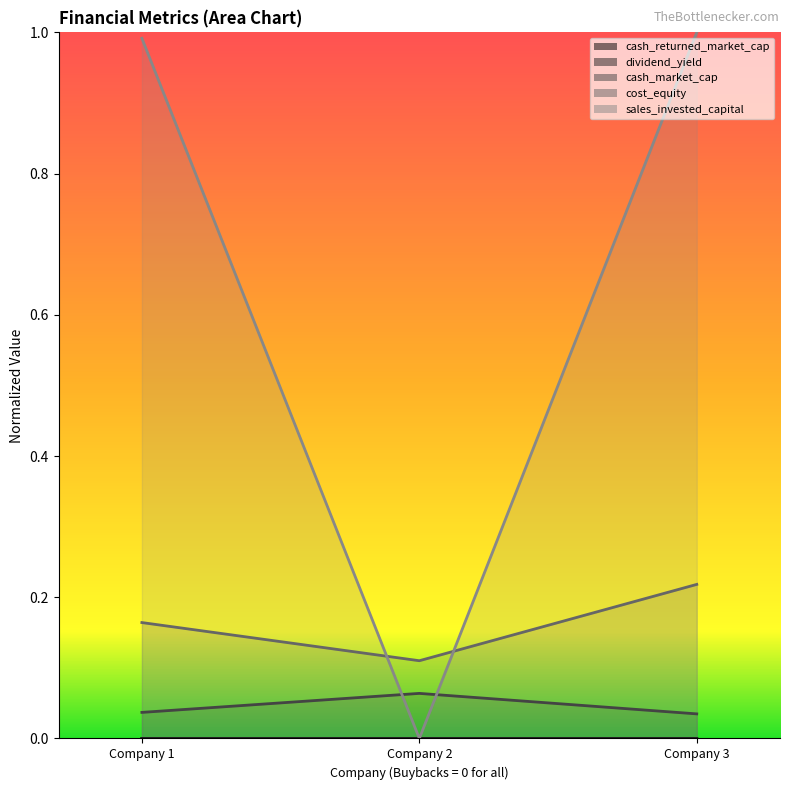

Reading left to right, extract all data points from this chart.

cash_returned_market_cap: 0.0	0.0	0.0
dividend_yield: 0.0	0.0	0.0
cash_market_cap: 0.0	0.1	0.0
cost_equity: 0.2	0.1	0.2
sales_invested_capital: 1.0	0.0	1.0